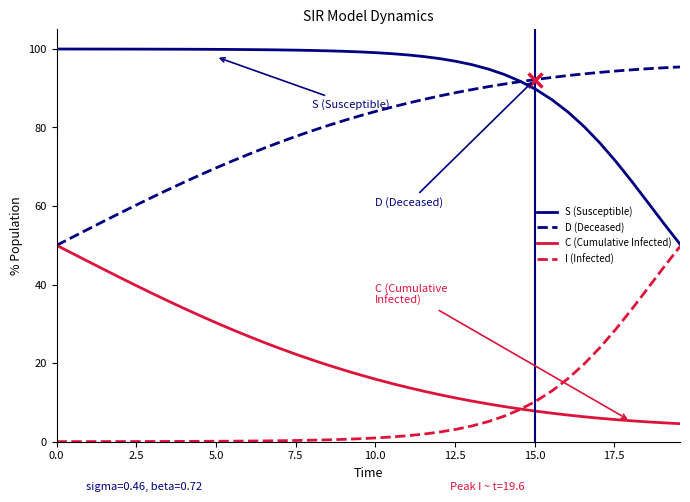

How many lines are shown in the chart?

4